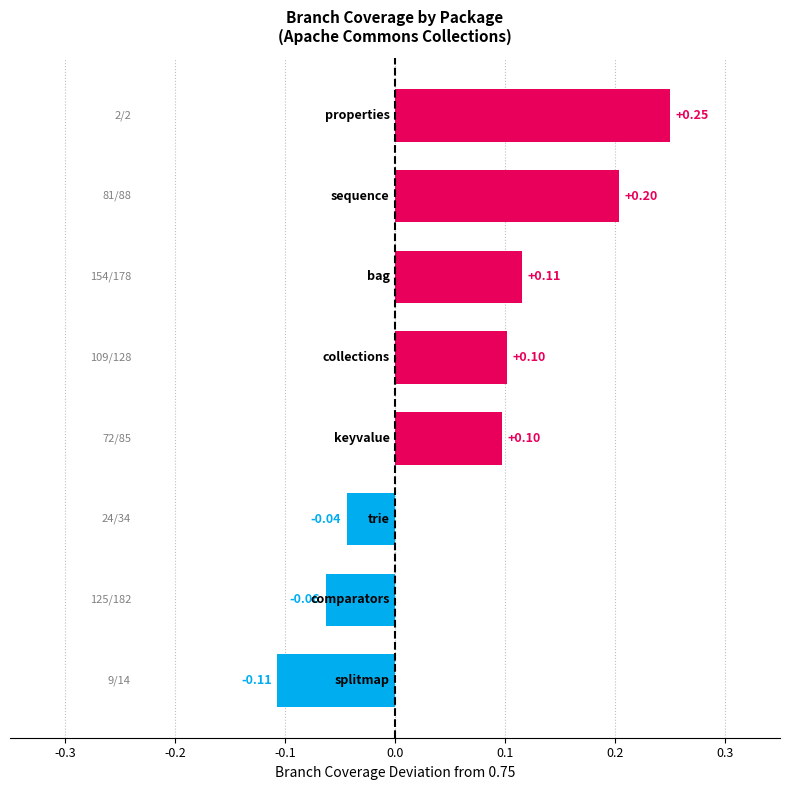

What is the sum of all values?

0.6